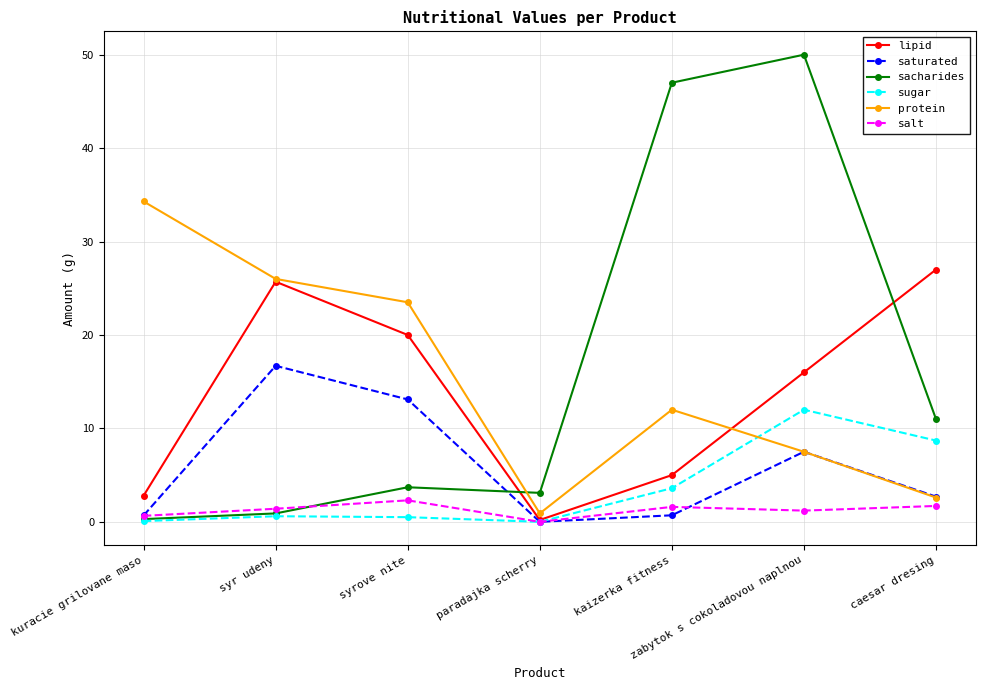

Which label corresponds to the largest value in the chart?

zabytok s cokoladovou naplnou